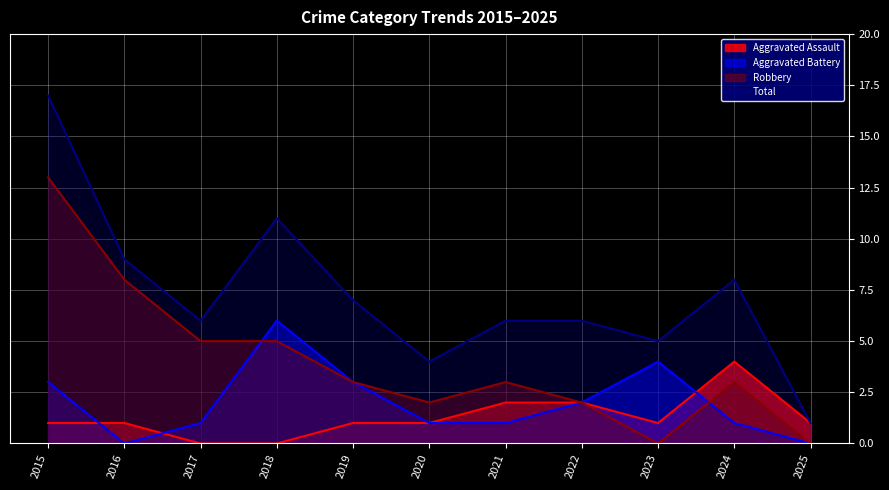

Where is the first local minimum for Total?

2017